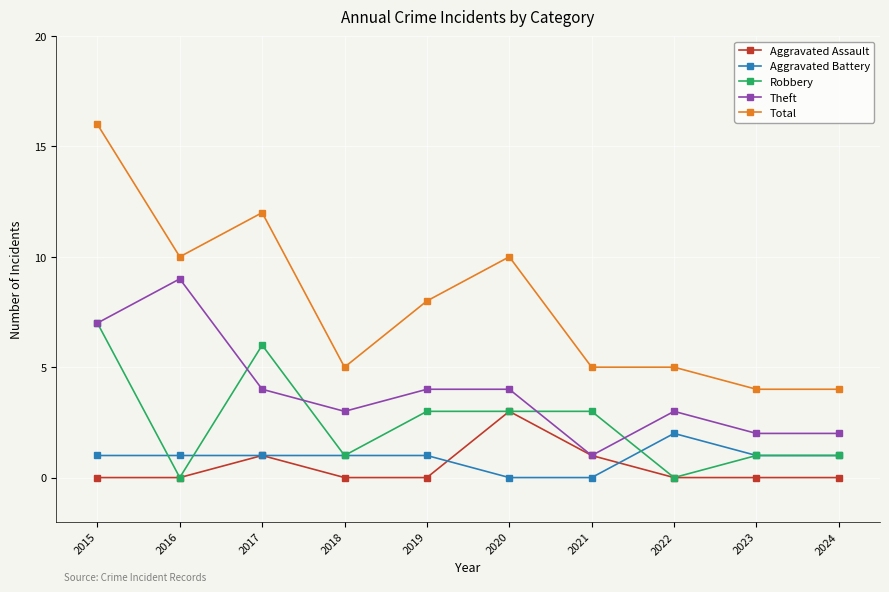

What are all the series names shown in the legend?

Aggravated Assault, Aggravated Battery, Robbery, Theft, Total